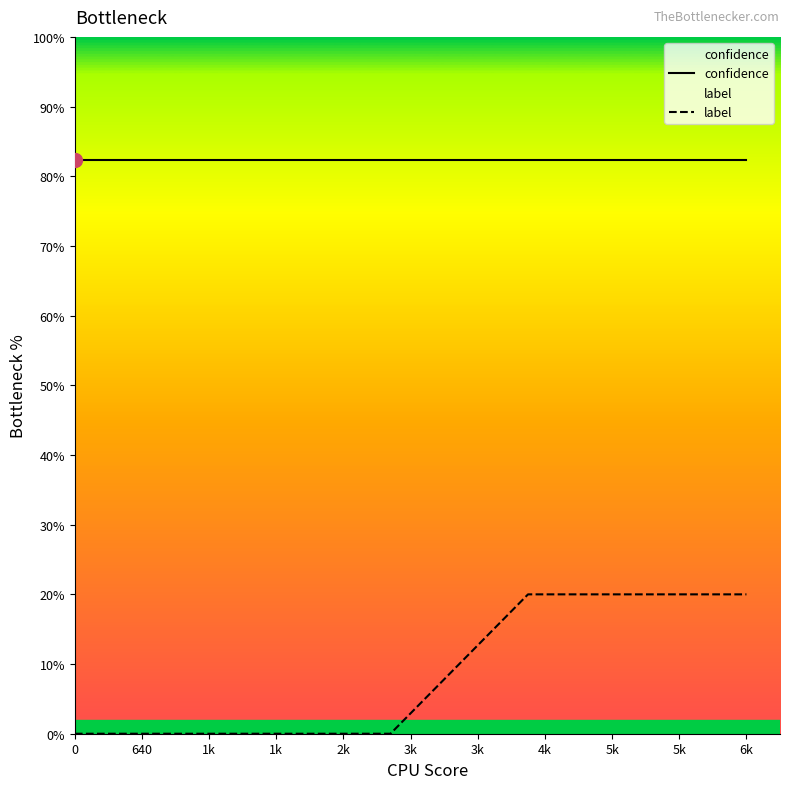

Which series has the largest total across all categories?

confidence